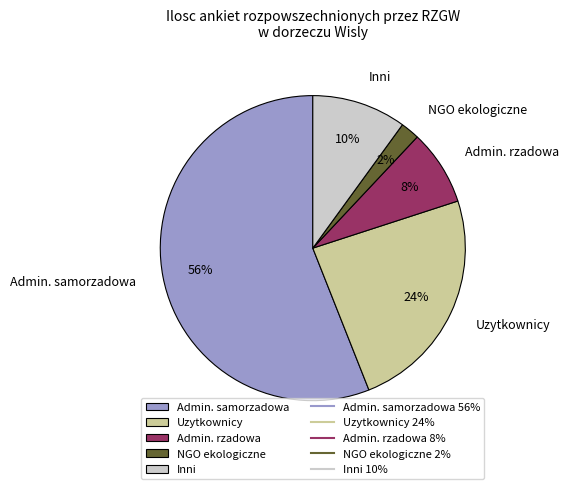

To the nearest percent, what percentage of the pie is Admin. rzadowa?

8%